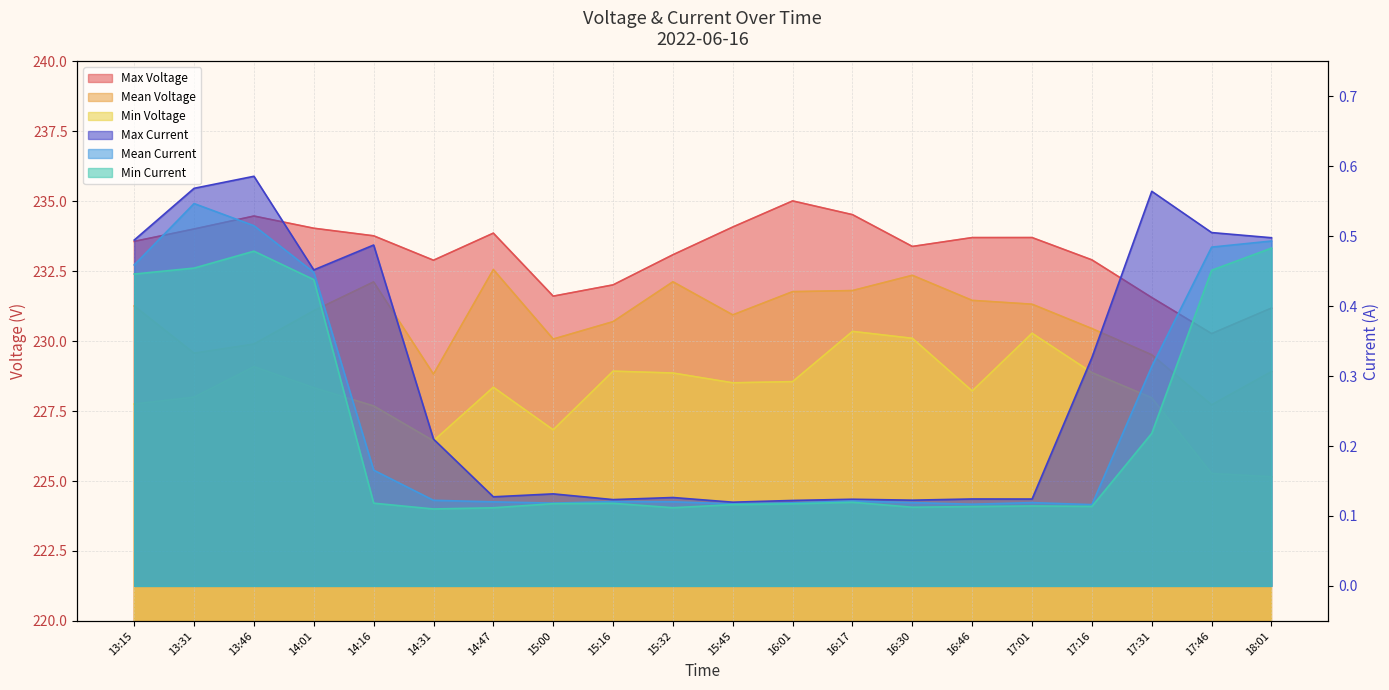

What is the difference between the second highest and second lowest values in the Min Voltage series?

5.0